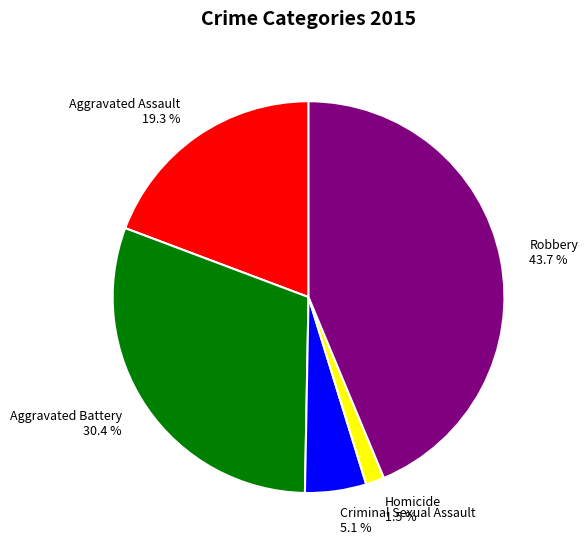

Combined, do Criminal Sexual Assault and Homicide account for over 50%?

No